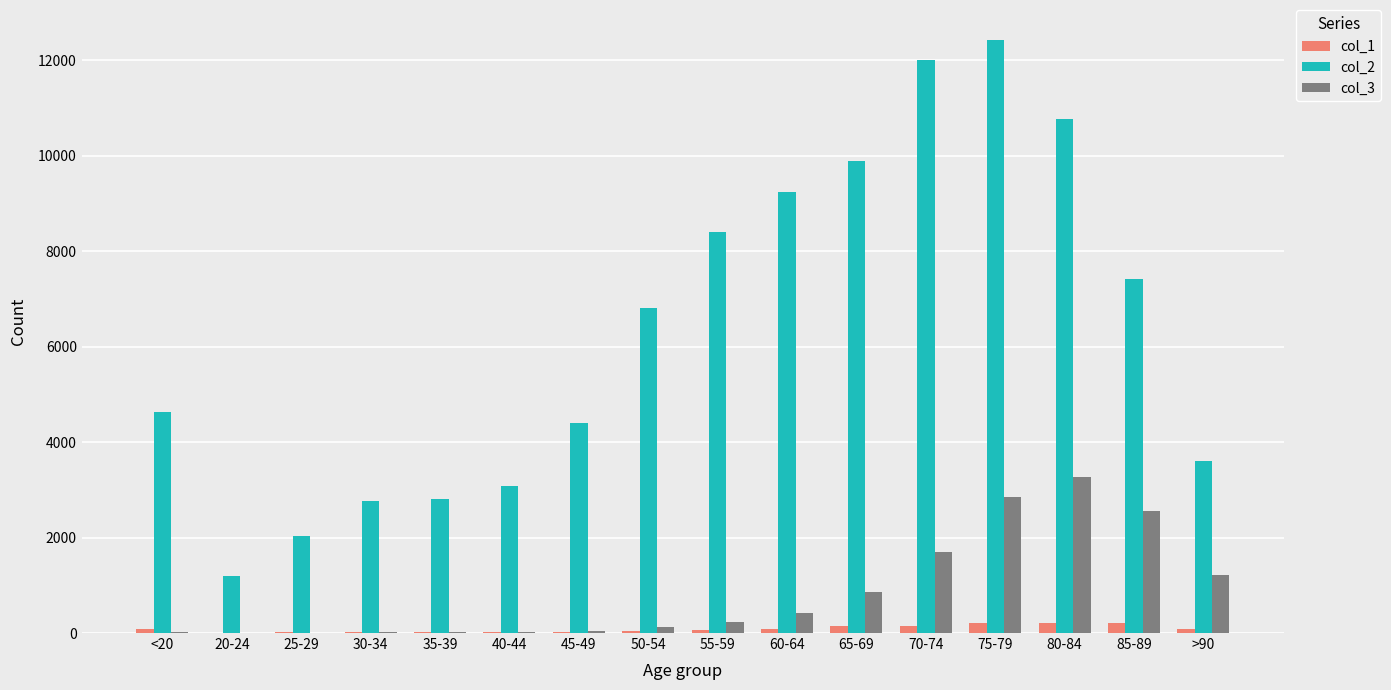

How many groups of bars are there?

16